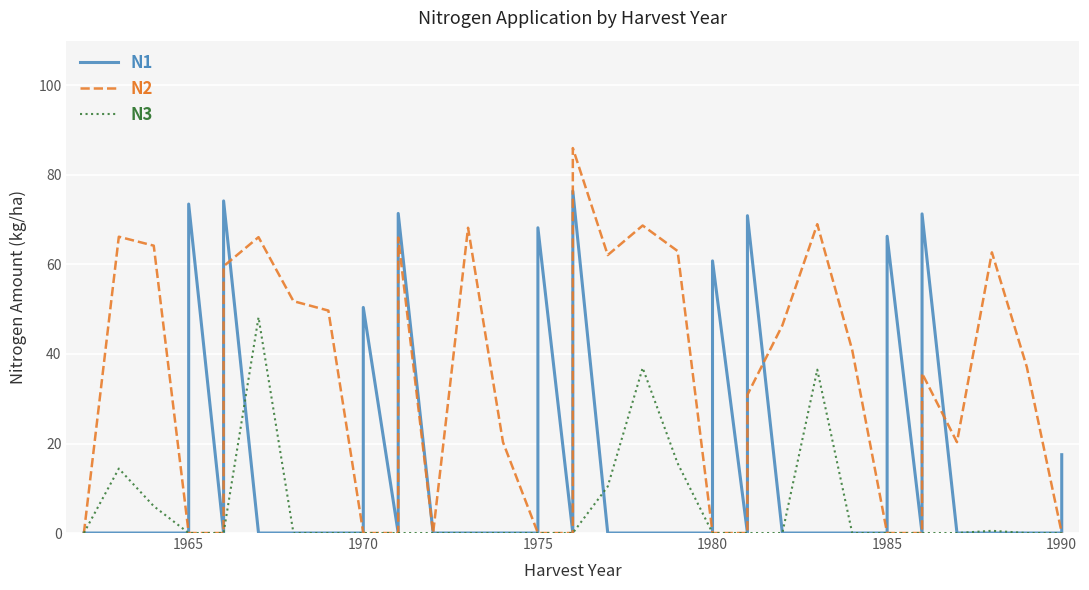

Reading left to right, list all the values displayed in this chart.

N1: 0.0	0.0	0.0	0.0	73.5	0.0	74.2	0.0	0.0	0.0	0.0	50.4	0.0	71.4	0.0	0.0	0.0	0.0	68.2	0.0	76.4	0.0	0.0	0.0	0.0	60.8	0.0	70.9	0.0	0.0	0.0	0.0	66.3	0.0	71.3	0.0	0.0	0.0	0.0	17.5
N2: 0.0	66.2	64.2	0.0	0.0	0.0	59.6	66.1	51.8	49.7	0.0	0.0	0.0	66.0	0.0	68.2	20.3	0.0	0.0	0.0	86.0	62.1	68.7	63.0	0.0	0.0	0.0	30.9	46.4	69.0	40.9	0.0	0.0	0.0	35.7	20.3	62.7	37.1	0.0	0.0
N3: 0.0	14.4	6.0	0.0	0.0	0.0	0.0	48.2	0.0	0.0	0.0	0.0	0.0	0.0	0.0	0.0	0.0	0.0	0.0	0.0	0.0	10.4	36.9	15.6	0.0	0.0	0.0	0.0	0.0	36.5	0.0	0.0	0.0	0.0	0.0	0.0	0.5	0.0	0.0	0.0